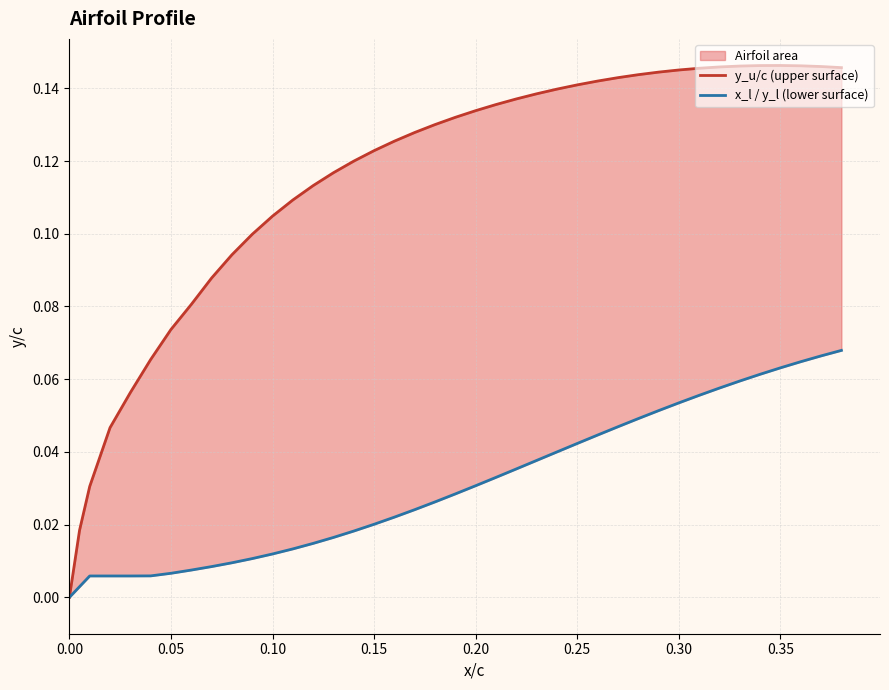

How many lines are shown in the chart?

2